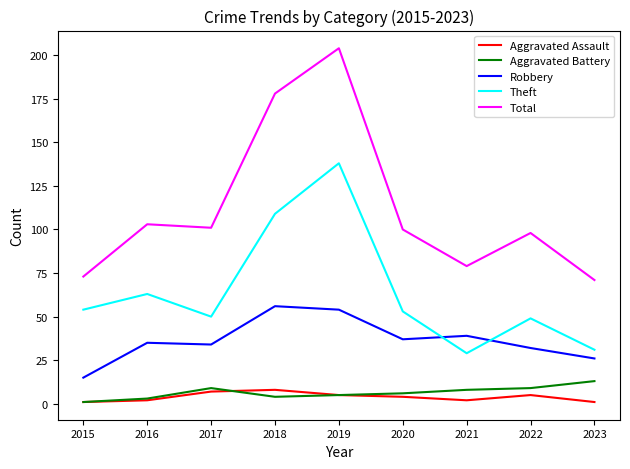

True or false: Robbery has a value of 34 at 2017.

True